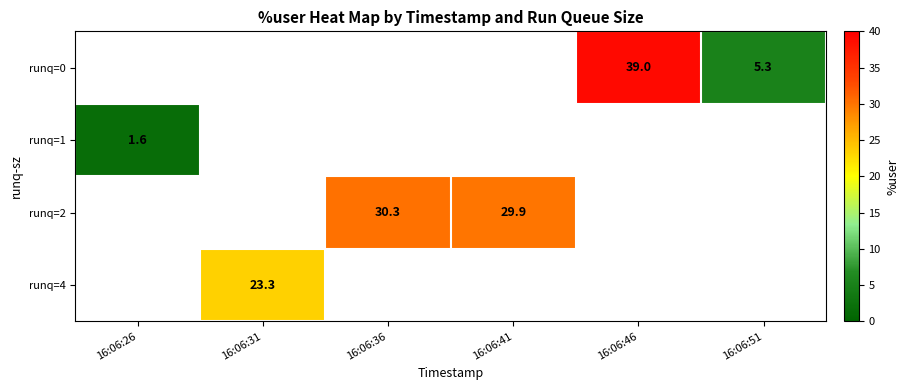

What is the greatest value displayed?

39.0